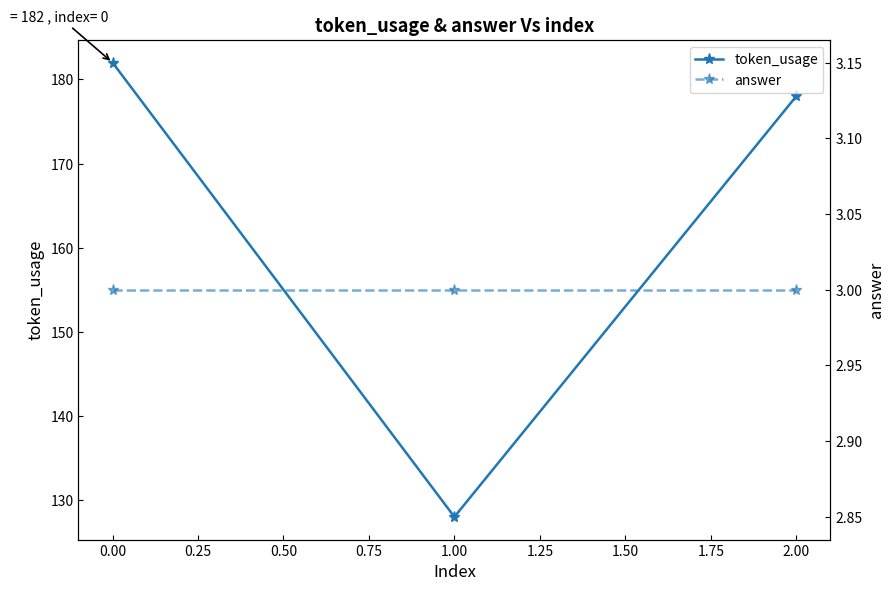

Is it true that token_usage equals 37 at 0.00?

False